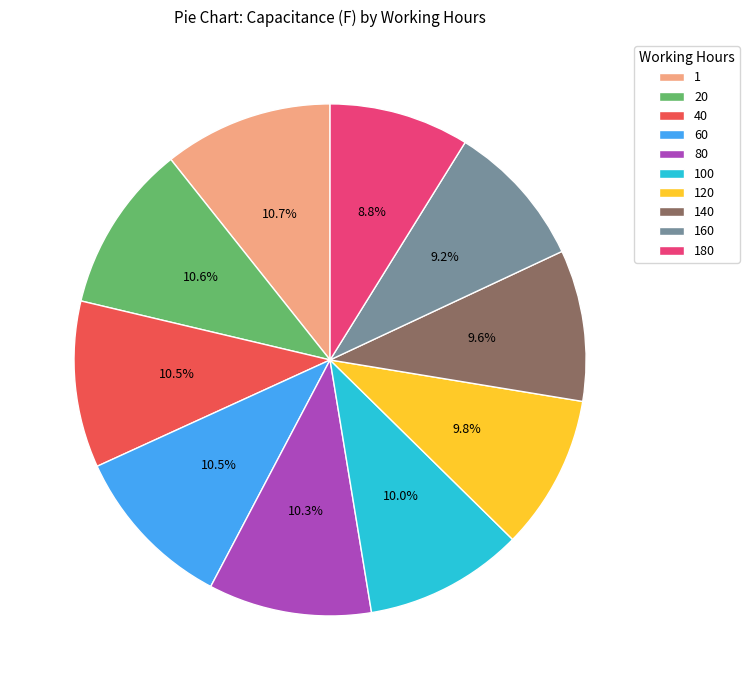

How many slices are in this pie chart?

10